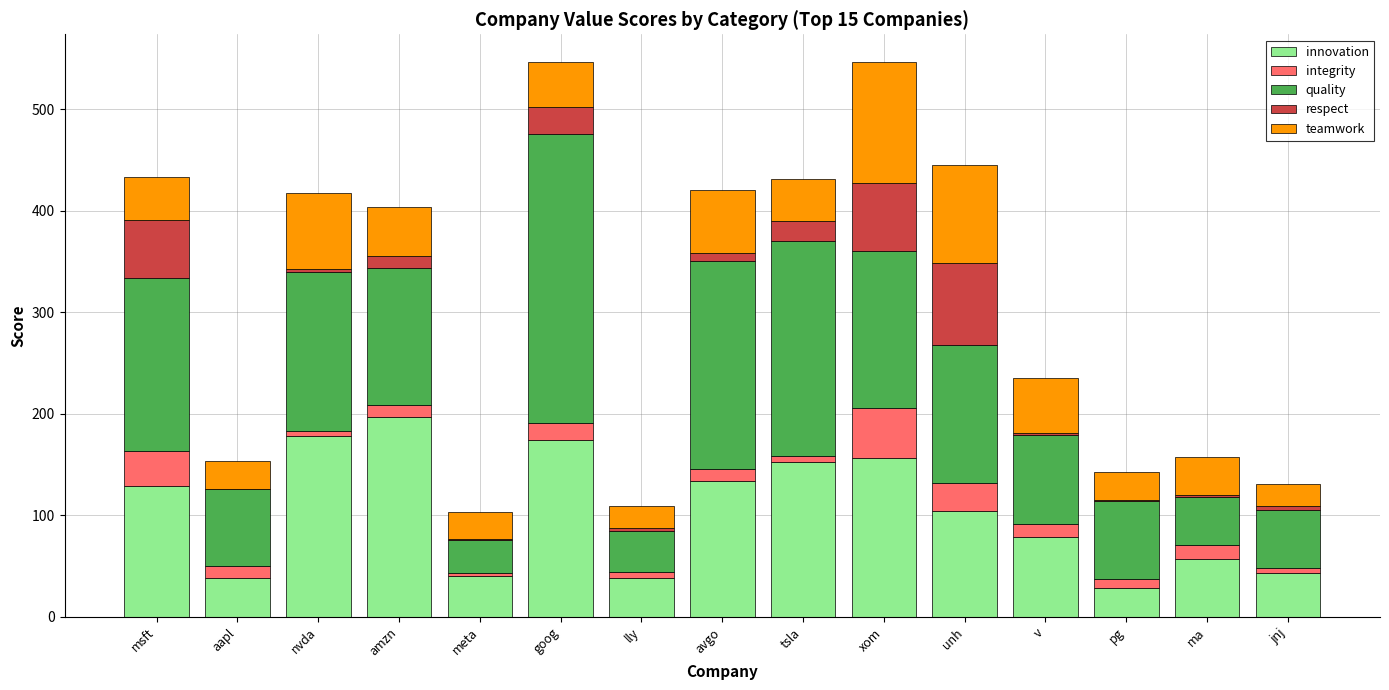

At which label does innovation reach its peak?

amzn